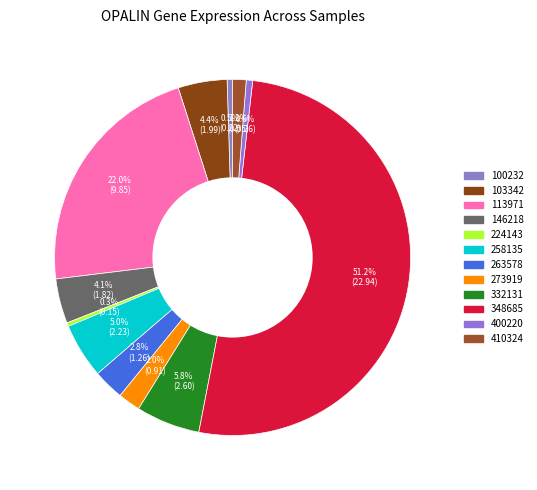

What is the change in value from 146218 to 400220?

-1.6